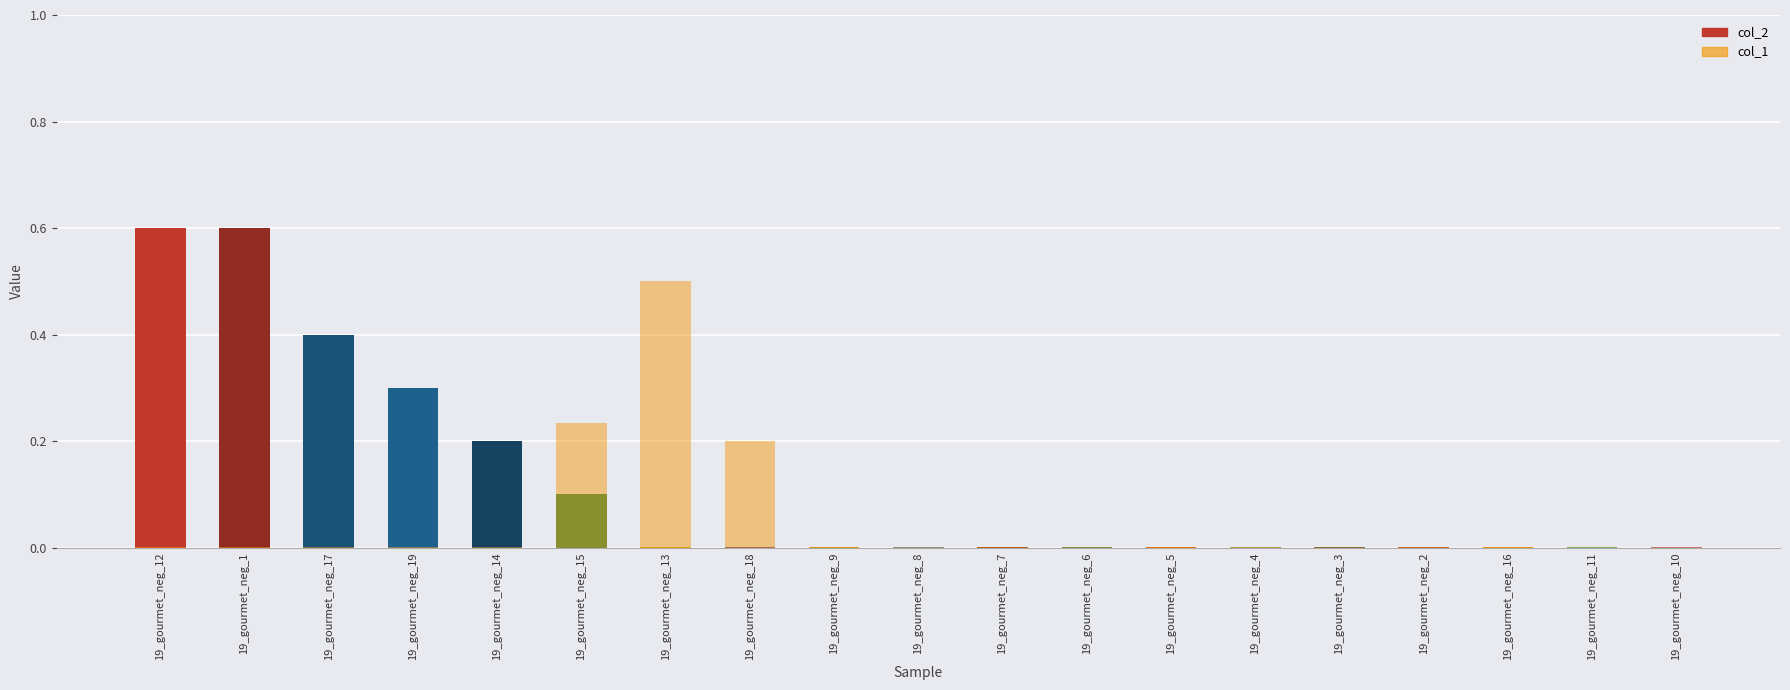

Where is col_1 nearest to the value 0?

19_gourmet_neg_12